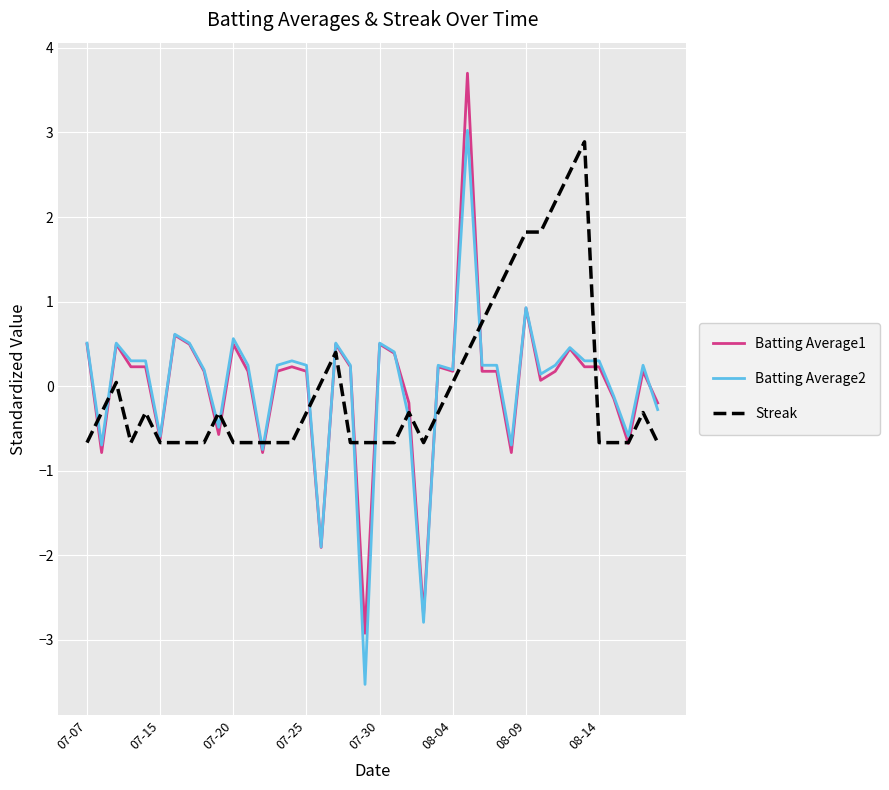

What is the lowest value of the Batting Average1 series?

-2.9